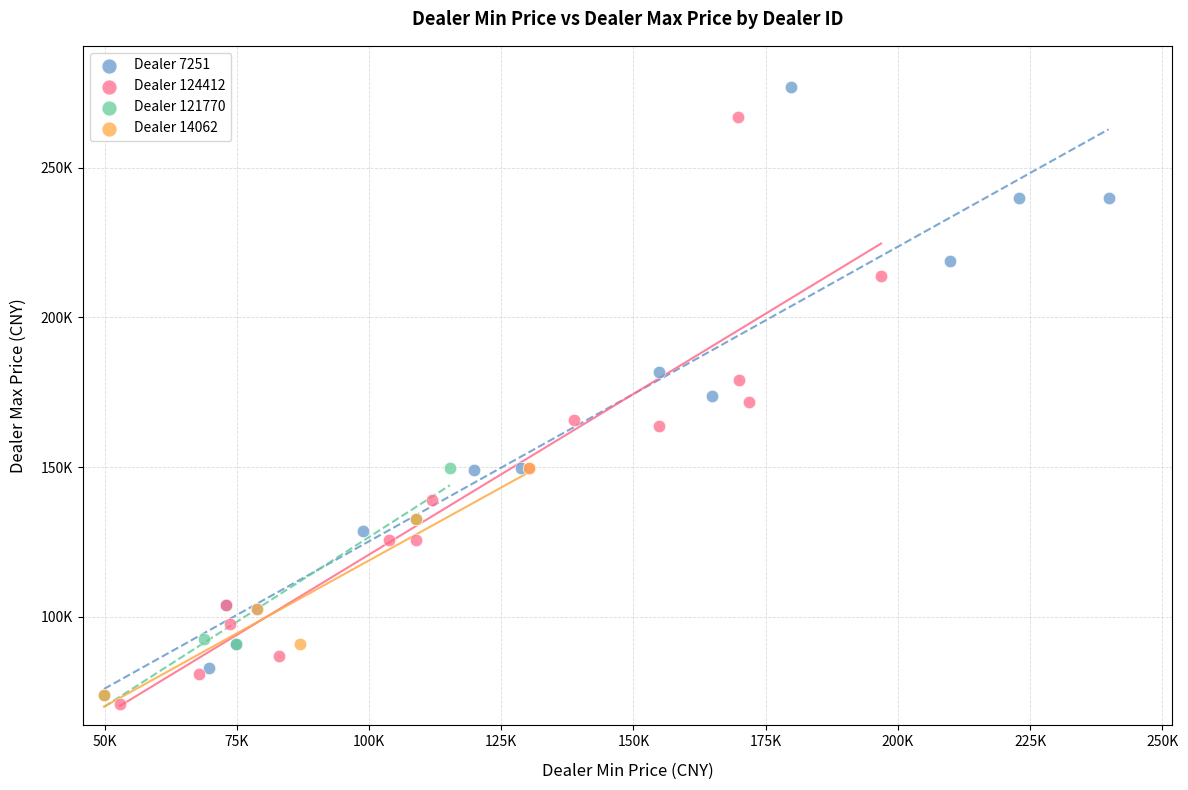

Which series reaches the maximum Y coordinate?

Dealer 7251